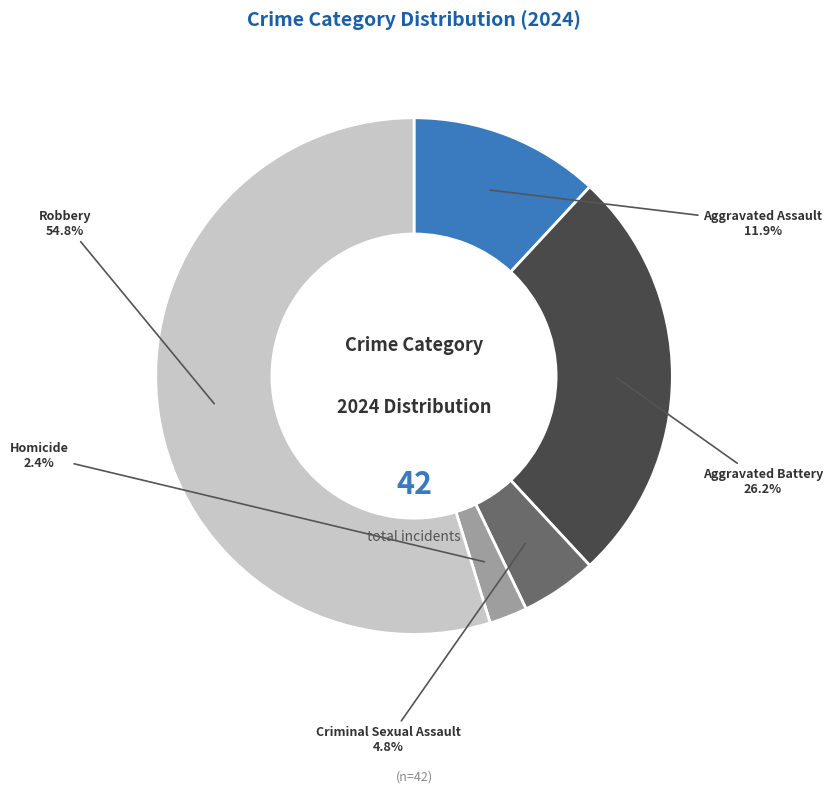

To the nearest percent, what is the average slice percentage?

20%